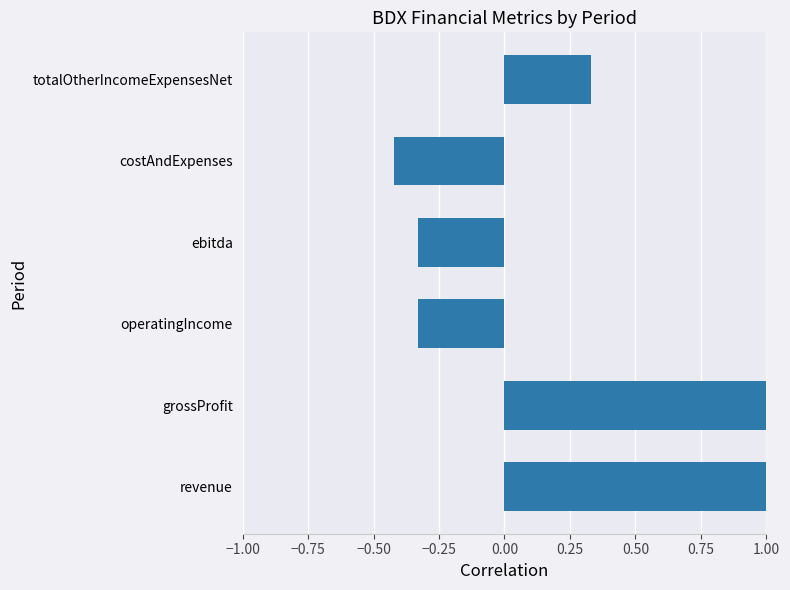

The chart shows a value of 1.8 at grossProfit. True or false?

False